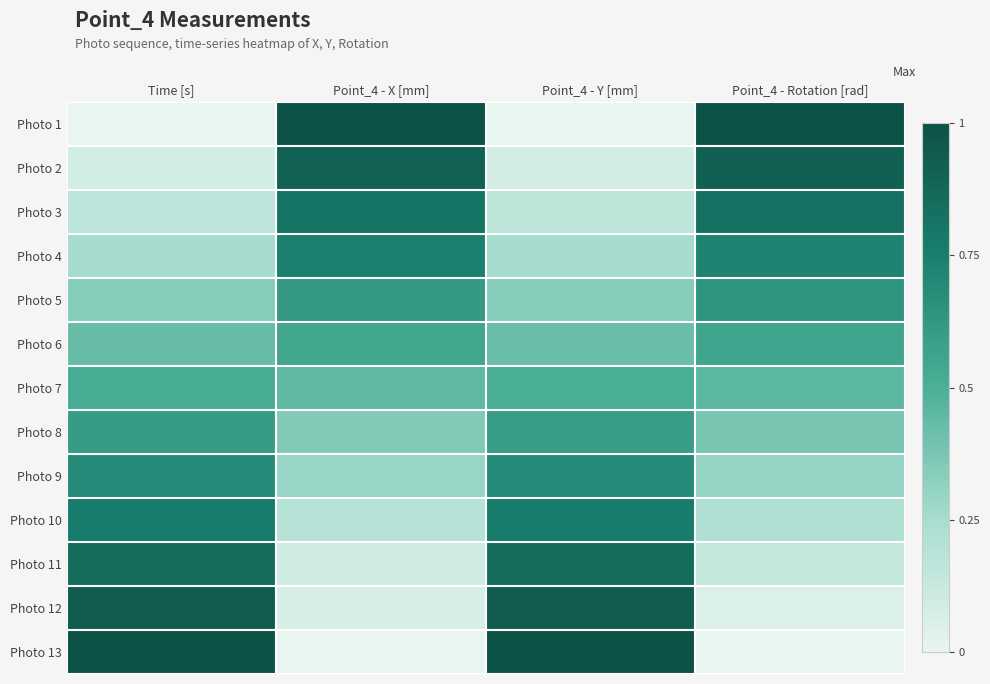

At Point_4 - Y [mm], list the series in order from smallest to largest.

Photo 1, Photo 2, Photo 3, Photo 4, Photo 5, Photo 6, Photo 7, Photo 8, Photo 9, Photo 10, Photo 11, Photo 12, Photo 13